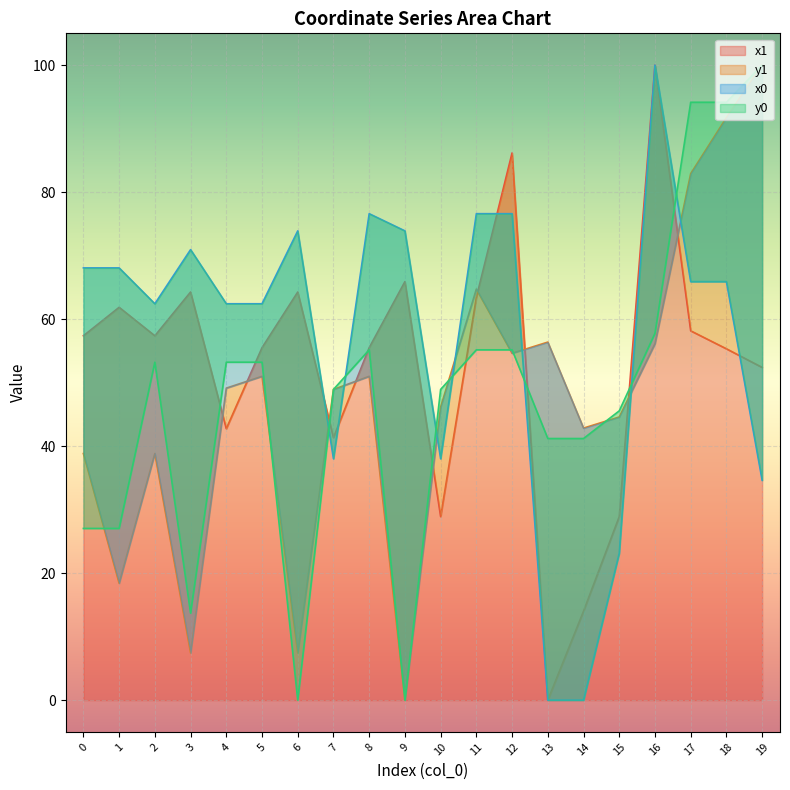

Which series has the largest total across all categories?

x0